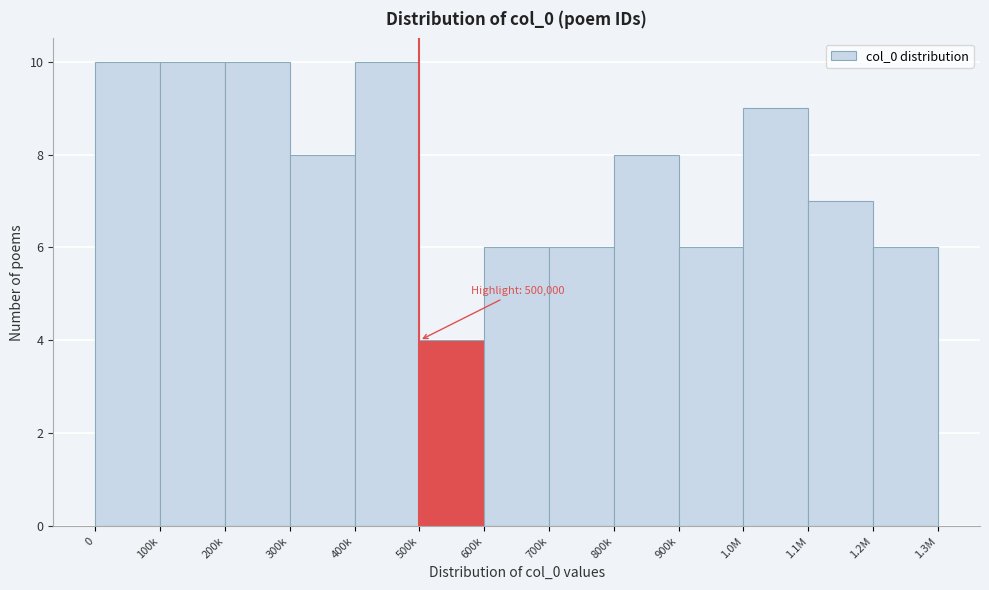

Reading left to right, what are all the values shown in this chart?

0=10	100k=10	200k=10	300k=8	400k=10	500k=4	600k=6	700k=6	800k=8	900k=6	1.0M=9	1.1M=7	1.2M=6